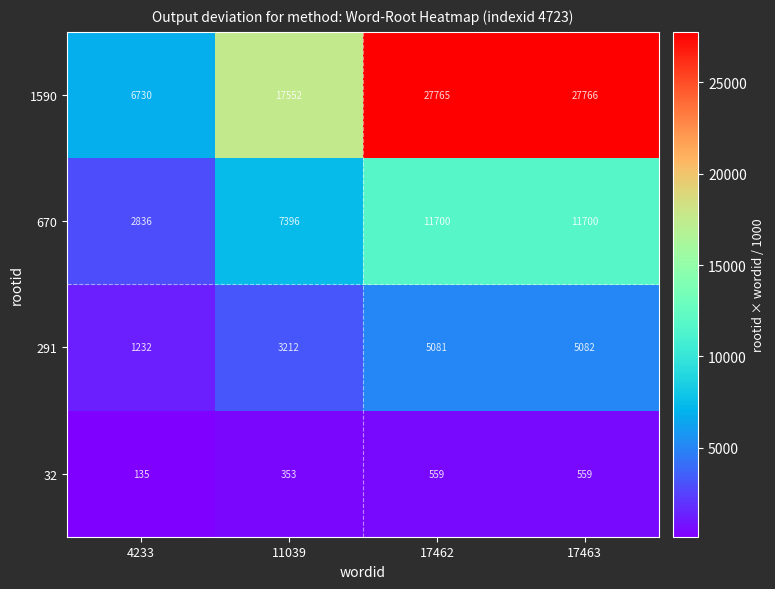

The value of 291 at 4233 is 1232. True or false?

True